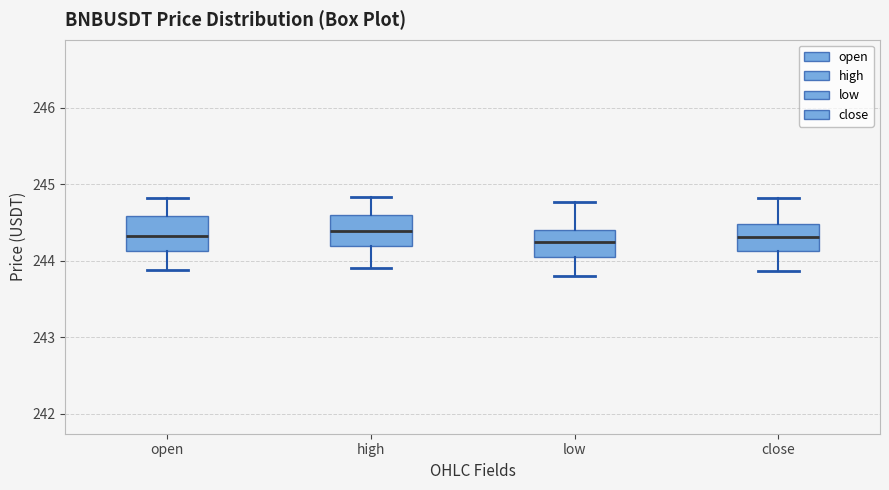

Reading left to right, transcribe this box plot: for each box, give where its median line is, the range the box spans, and where its two whiskers end, as read against the y-axis. The values are not printed on the chart, so give them approximately, as read against the axis.

open: median 244.3, box 244.1 to 244.6, whiskers 243.9 to 244.8
high: median 244.4, box 244.2 to 244.6, whiskers 243.9 to 244.8
low: median 244.2, box 244.1 to 244.4, whiskers 243.8 to 244.8
close: median 244.3, box 244.1 to 244.5, whiskers 243.9 to 244.8